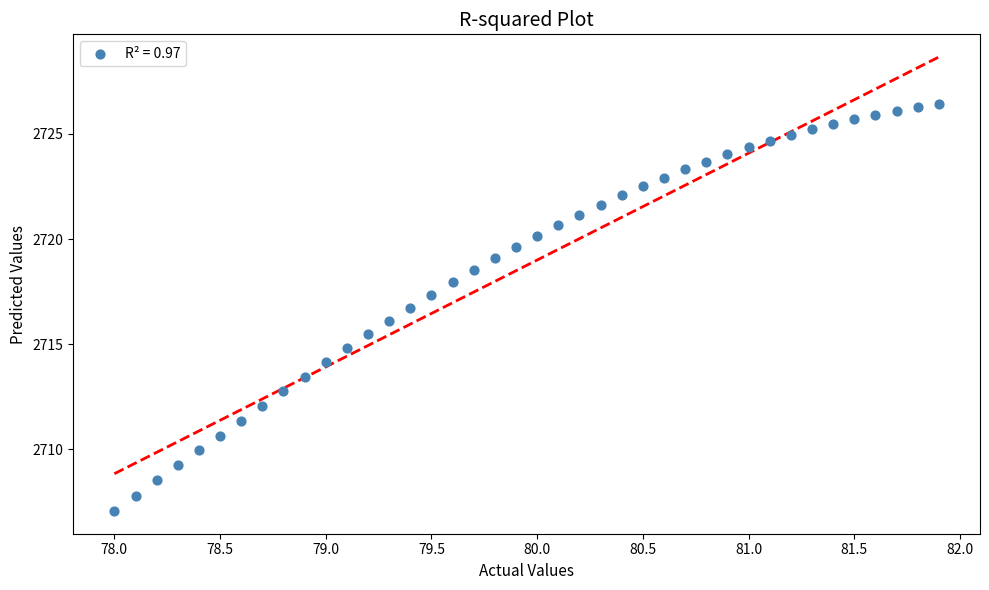

What is the range of X values (max minus min)?

3.9